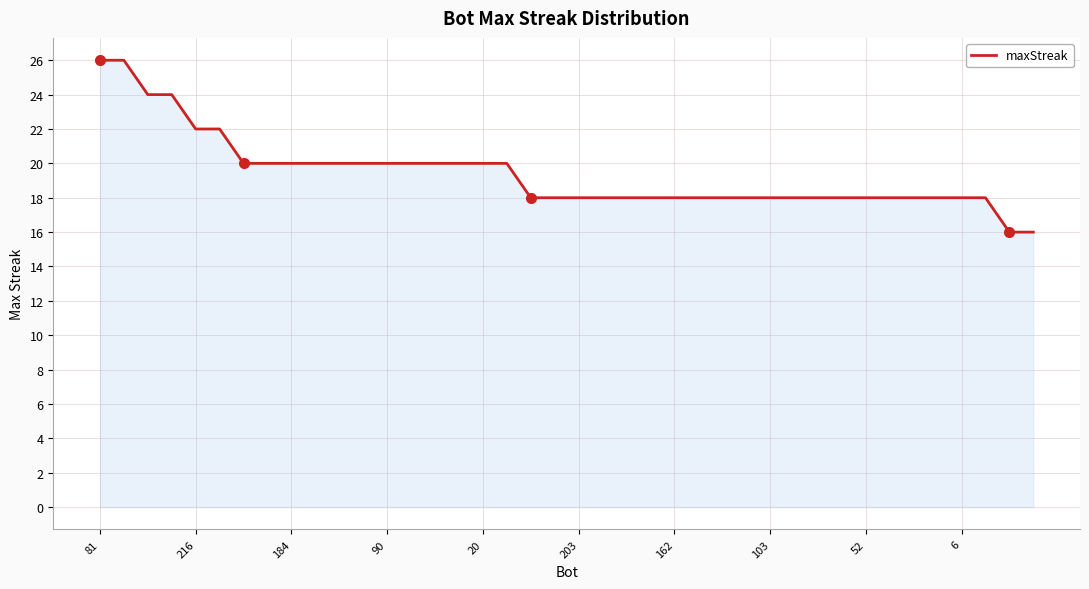

What is the difference between the maximum and minimum values?

10